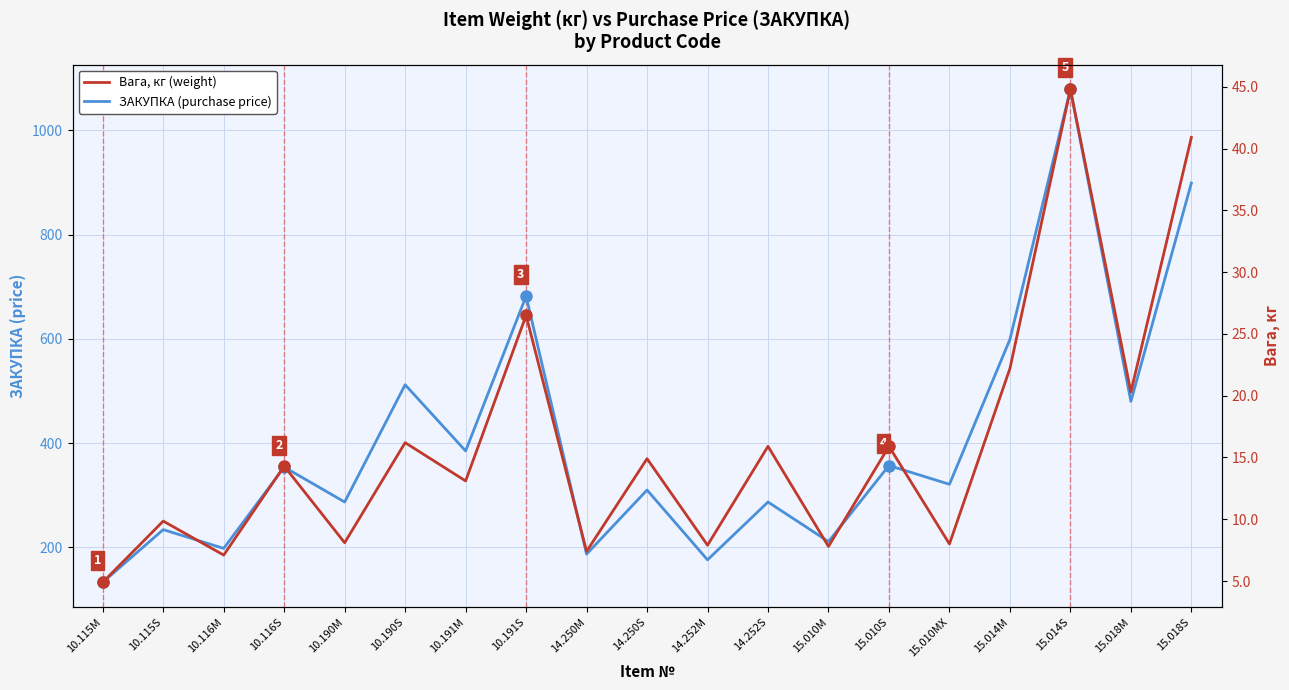

What are all the series names shown in the legend?

ЗАКУПКА (purchase price), Вага, кг (weight)